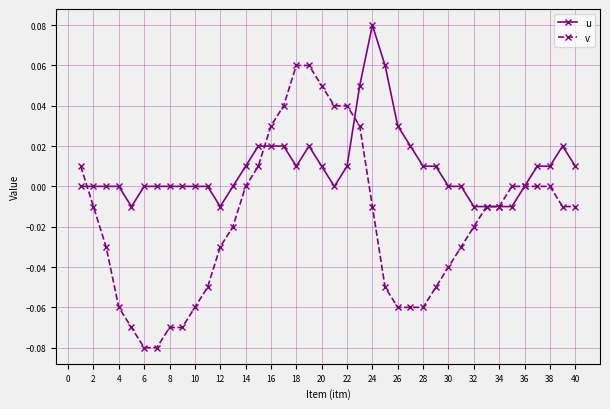

Which series has the largest range (max minus min)?

v